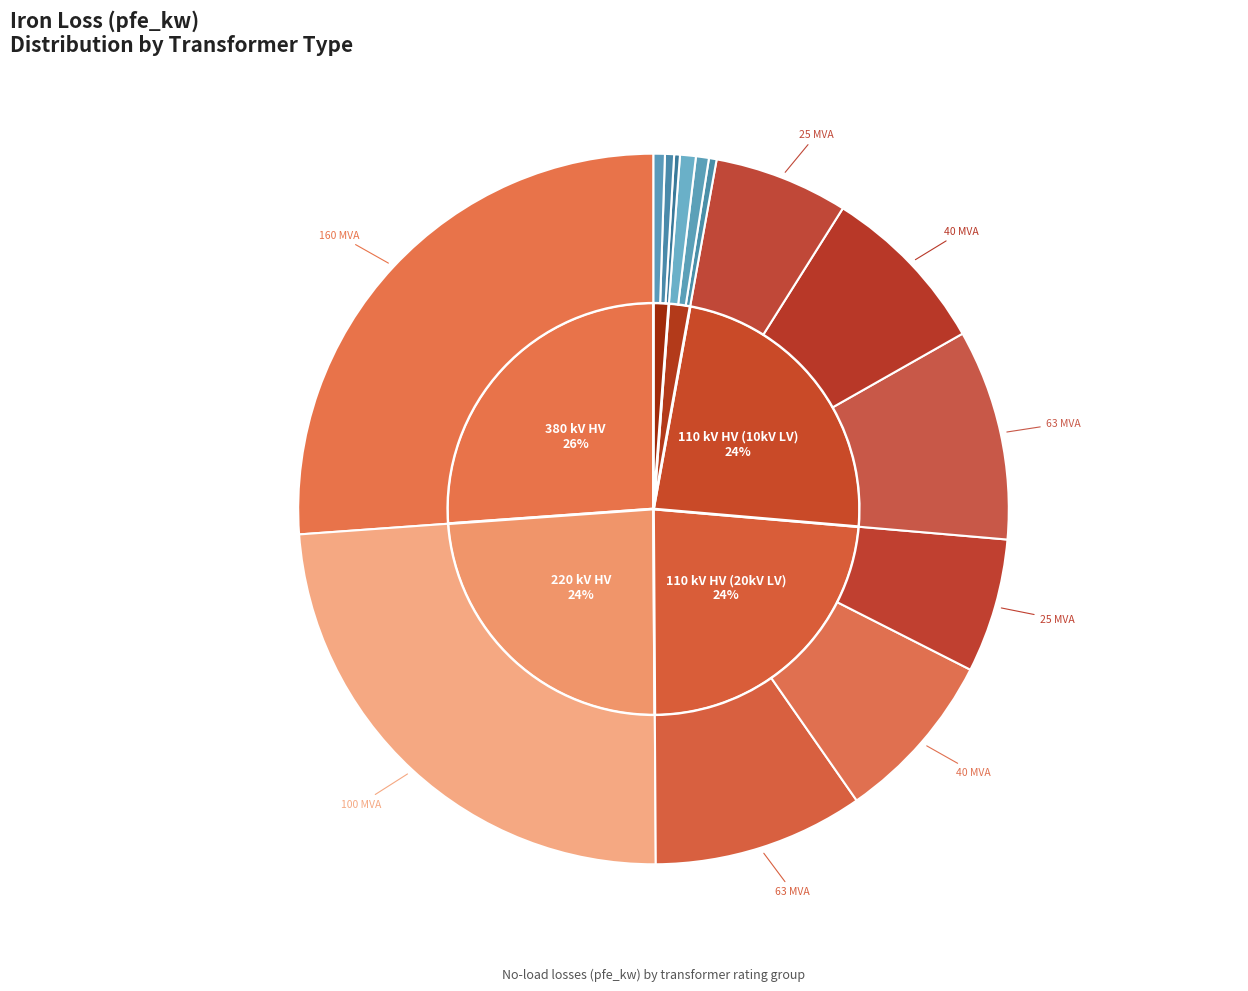

Is it true that 40 MVA 110/20 kV is 19% of the pie?

False